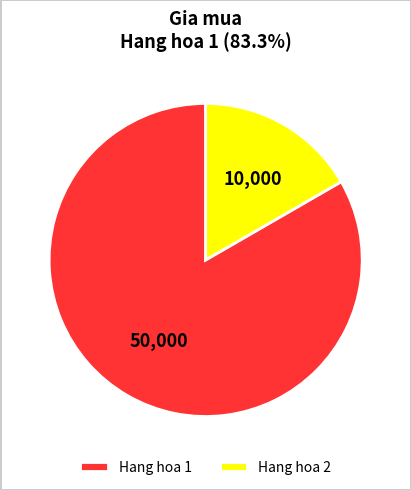

Which category has the biggest portion of the pie?

Hang hoa 1